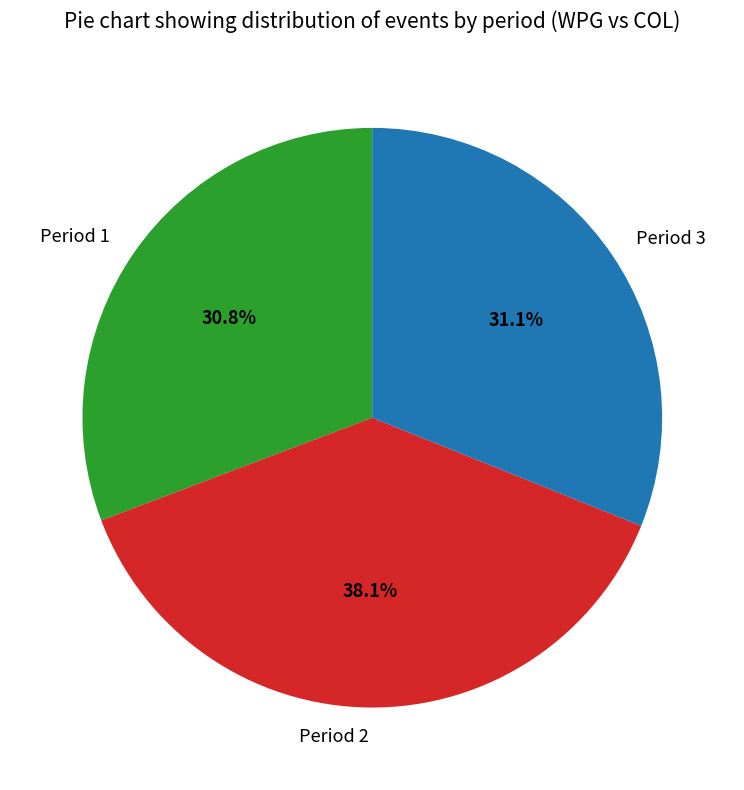

To the nearest percent, what is the difference between the largest and smallest slice percentages?

7%